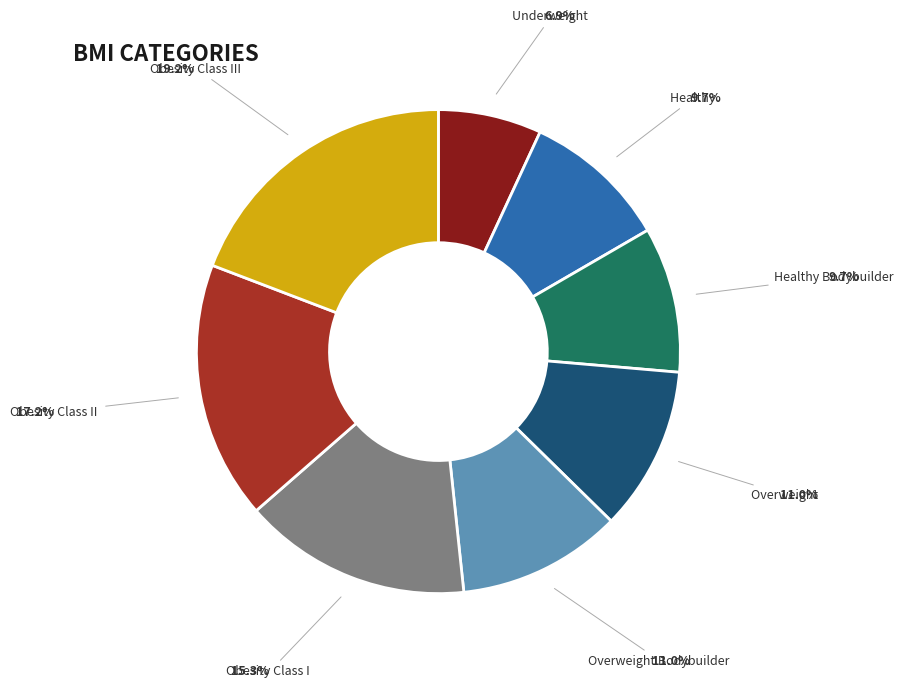

Is Overweight Bodybuilder the majority of the pie?

No